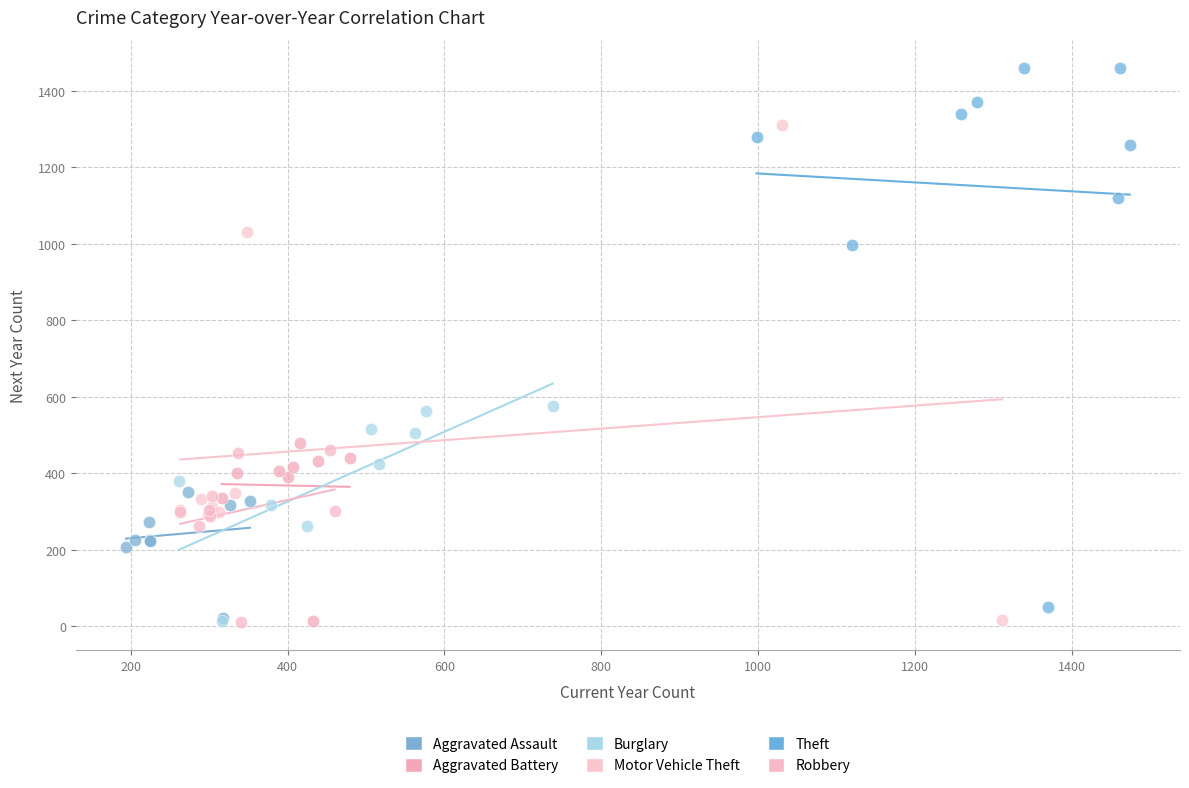

Which series has the largest Y range (max minus min)?

Theft